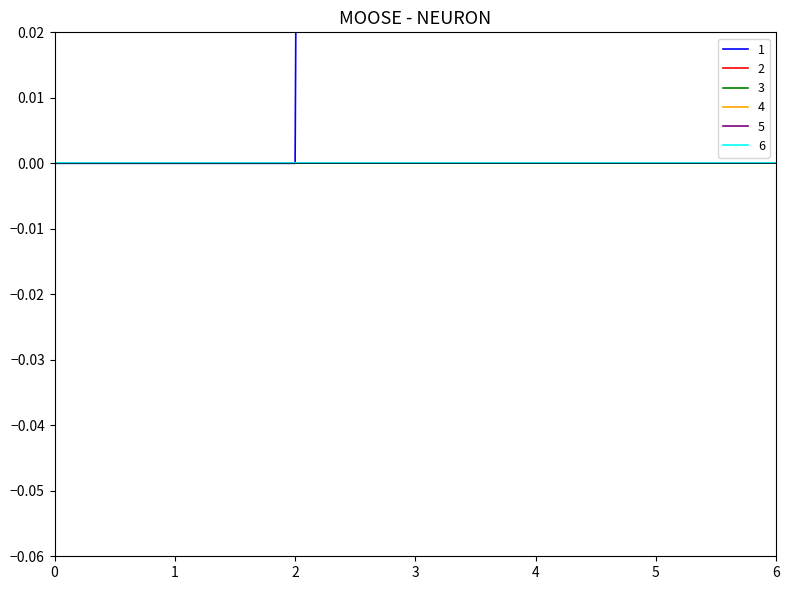

Is it true that 5 equals 0.0 at 6?

True